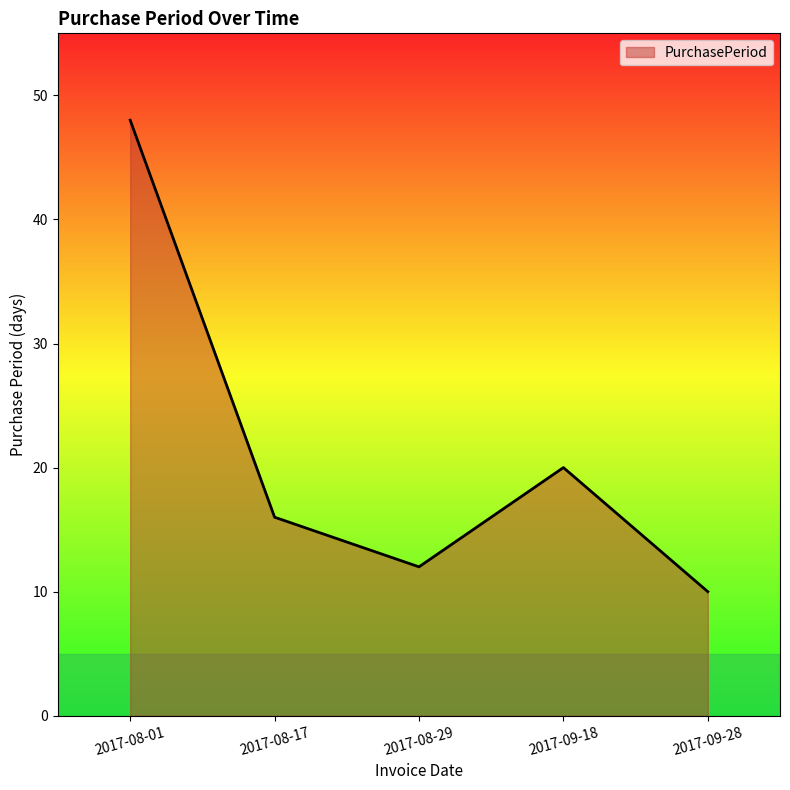

What is the change in value from 2017-08-01 to 2017-09-28?

-38